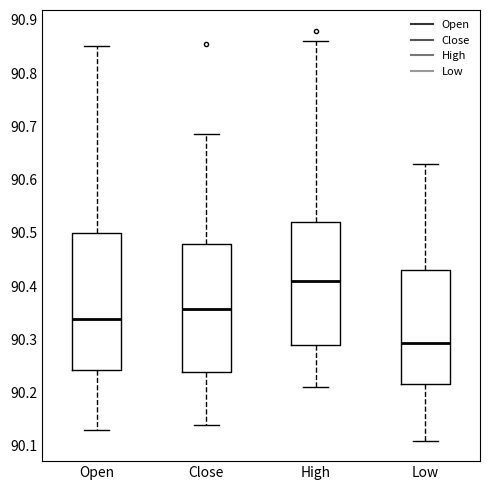

Reading left to right, transcribe this box plot: for each box, give where its median line is, the range the box spans, and where its two whiskers end, as read against the y-axis. The values are not printed on the chart, so give them approximately, as read against the axis.

Open: median 90.34, box 90.24 to 90.50, whiskers 90.13 to 90.85
Close: median 90.36, box 90.24 to 90.48, whiskers 90.14 to 90.69
High: median 90.41, box 90.29 to 90.52, whiskers 90.21 to 90.86
Low: median 90.29, box 90.22 to 90.43, whiskers 90.11 to 90.63